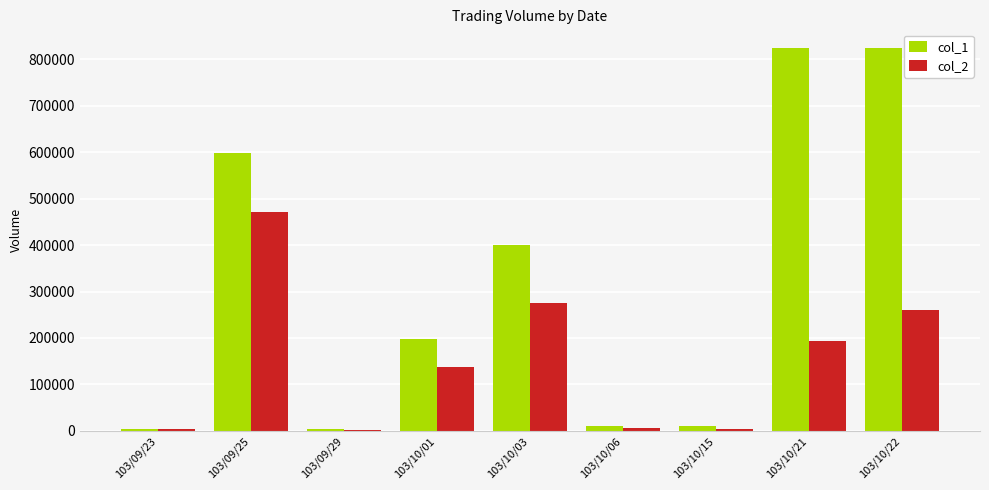

Is it true that col_1 equals 132066 at 103/10/03?

False